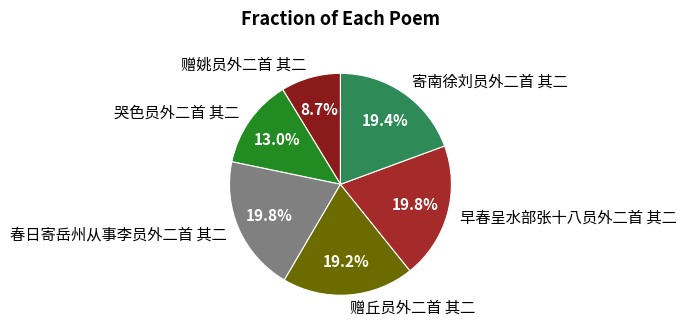

Is there a majority slice in this chart?

No